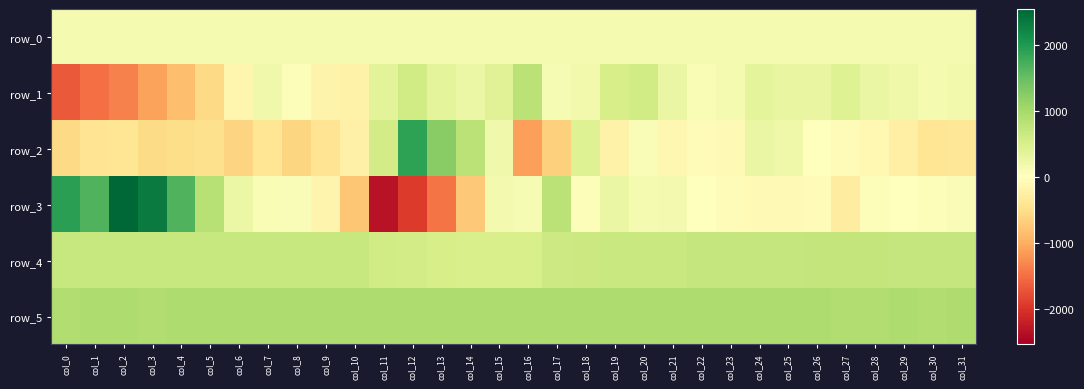

What is the lowest value of the row_3 series?

-2328.0